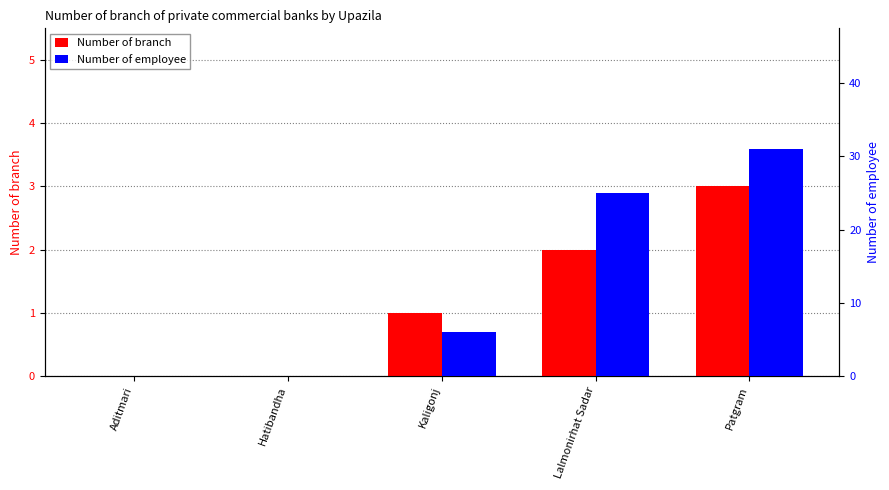

List the labels in order of Number of employee value, largest first.

Patgram, Lalmonirhat Sadar, Kaligonj, Aditmari, Hatibandha